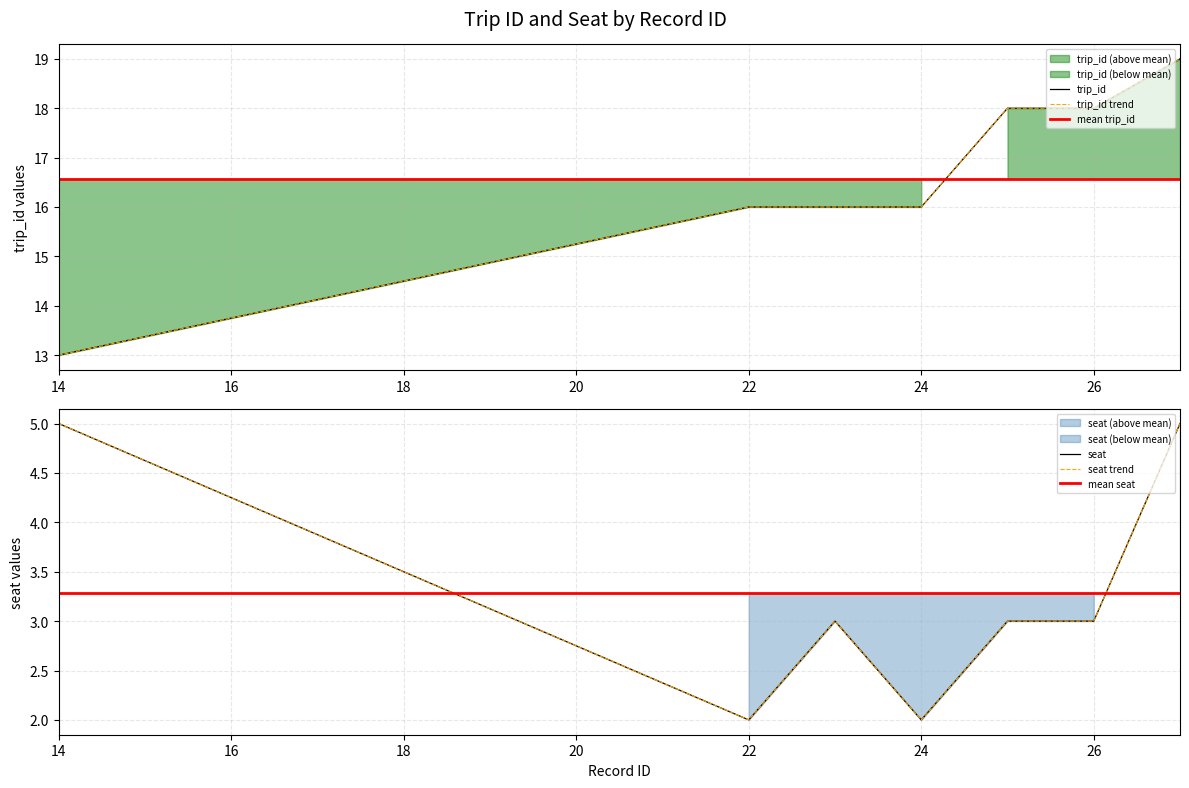

Reading right to left, what are all the values shown in this chart?

trip_id: 19	18	18	16	16	16	13
seat: 5	3	3	2	3	2	5